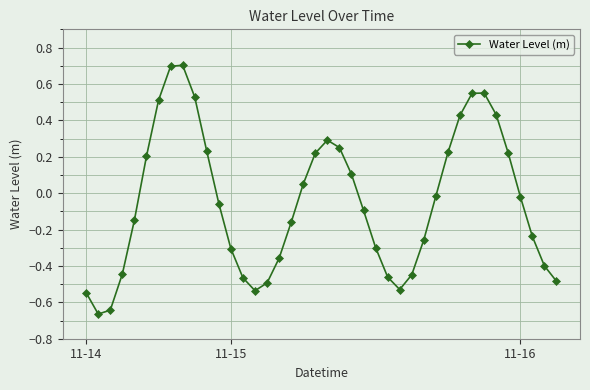

What is the greatest value displayed?

0.7